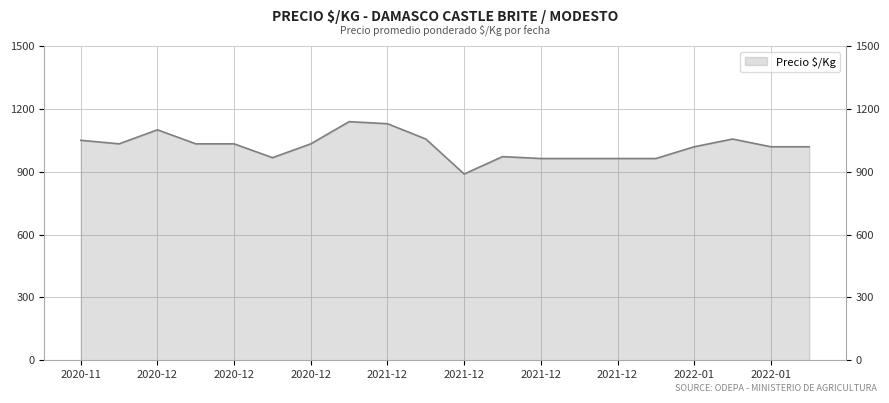

Where is the first local minimum?

2020-11-27